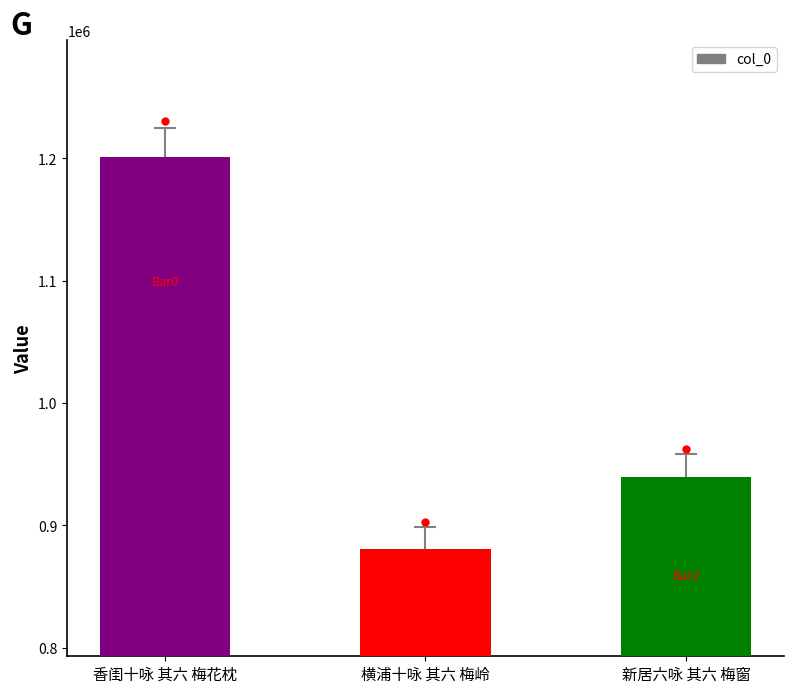

What value does the data have at 新居六咏 其六 梅窗, to the nearest 10?

939020